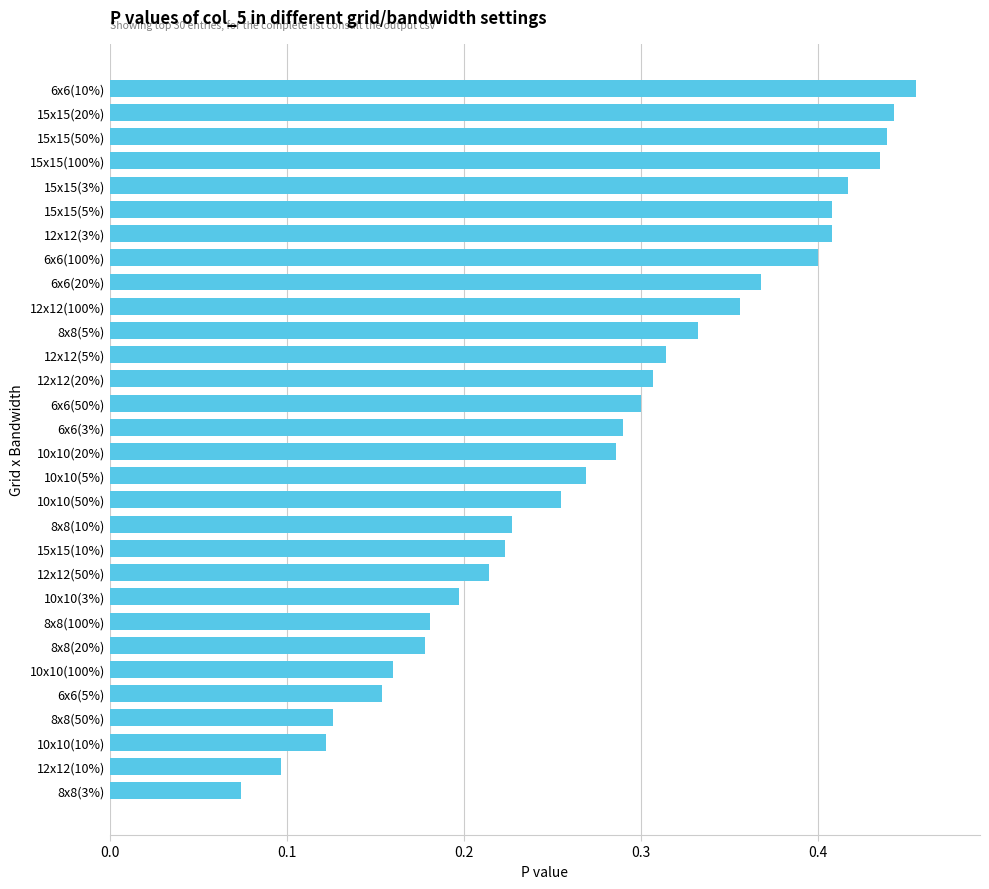

Between 6x6(20%) and 15x15(5%), which is larger?

15x15(5%)